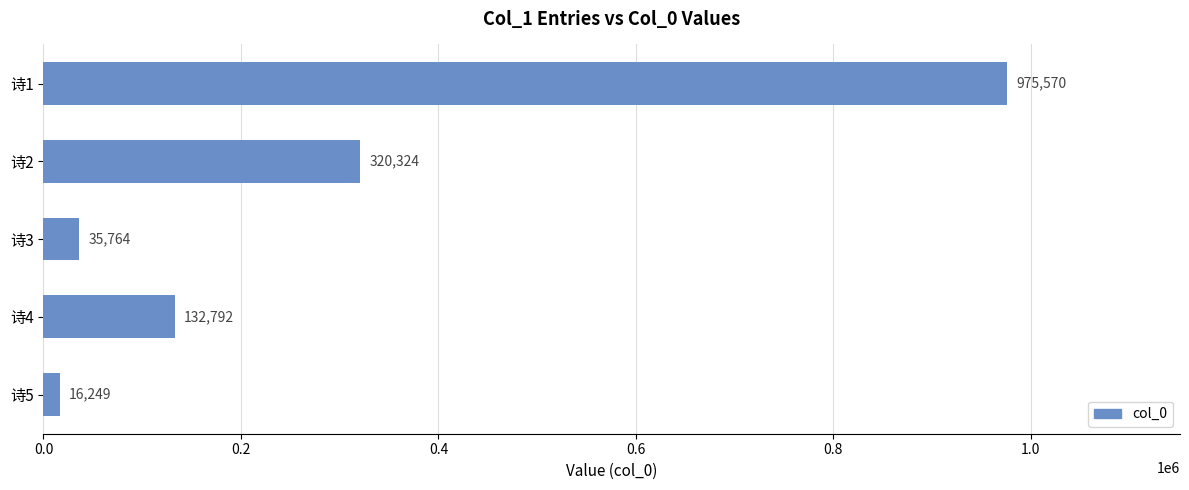

How many bars are there in total?

5